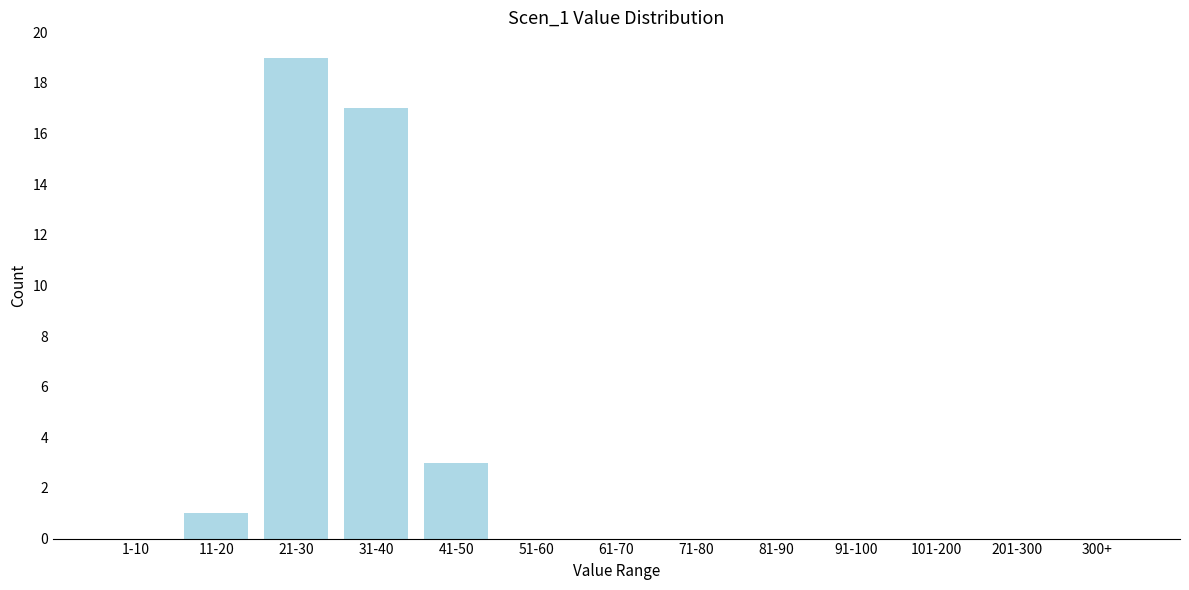

Reading left to right, list all the values displayed in this chart.

1-10=0	11-20=1	21-30=19	31-40=17	41-50=3	51-60=0	61-70=0	71-80=0	81-90=0	91-100=0	101-200=0	201-300=0	300+=0